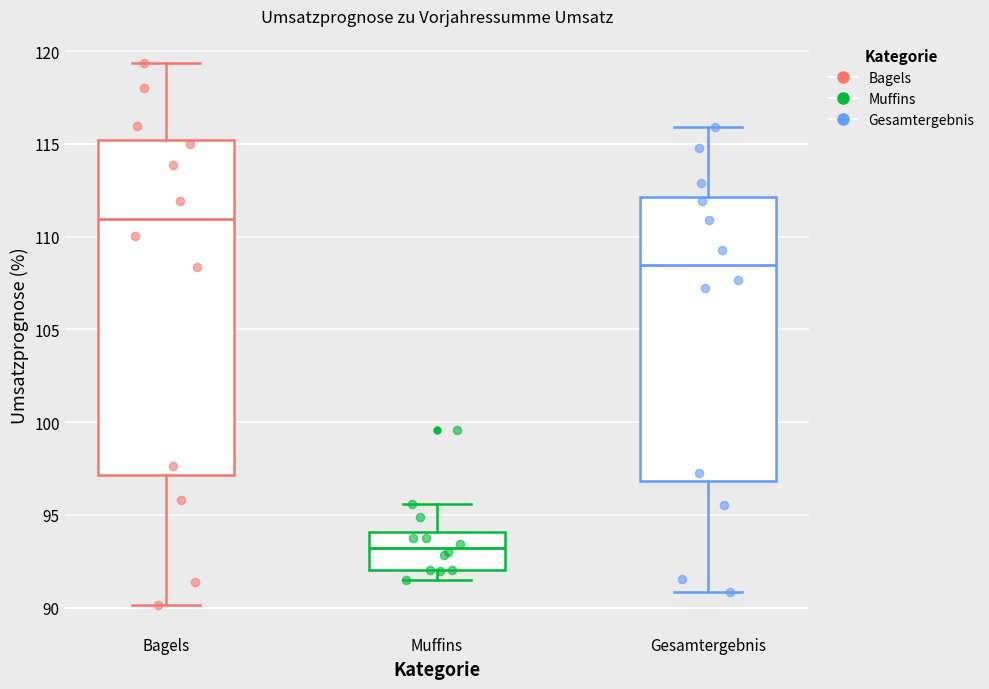

Reading left to right, read every box against the y-axis: the position of its median line, the range the box covers, and the ends of its whiskers. The values are not printed on the chart, so give them approximately, as read against the axis.

Bagels: median 111.0, box 97.0 to 115.0, whiskers 90.0 to 119.5
Muffins: median 93.0, box 92.0 to 94.0, whiskers 91.5 to 95.5
Gesamtergebnis: median 108.5, box 97.0 to 112.0, whiskers 91.0 to 116.0